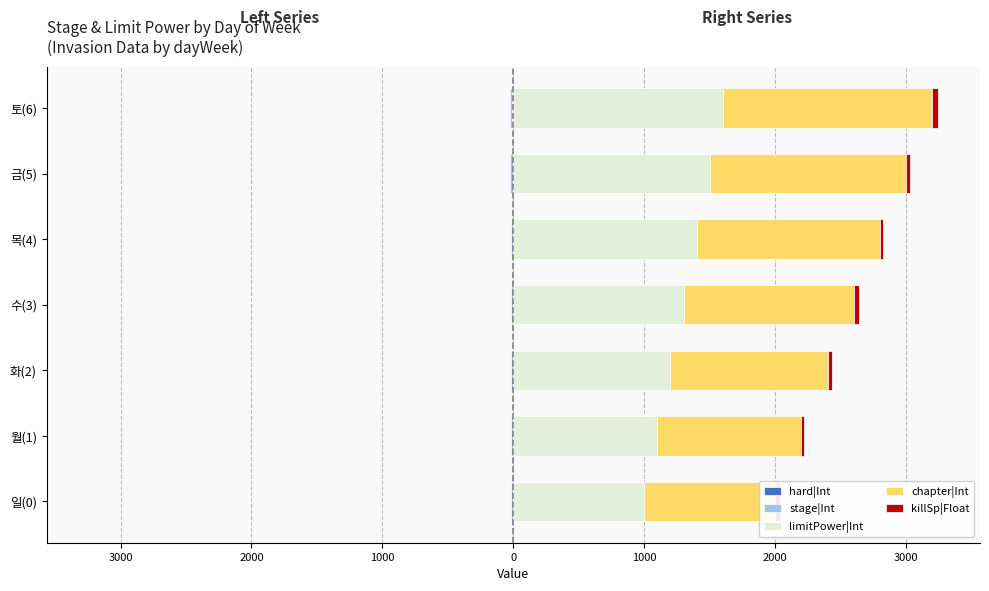

What is the sum of the hard|Int values at 월(1) and 금(5)?

-8.0